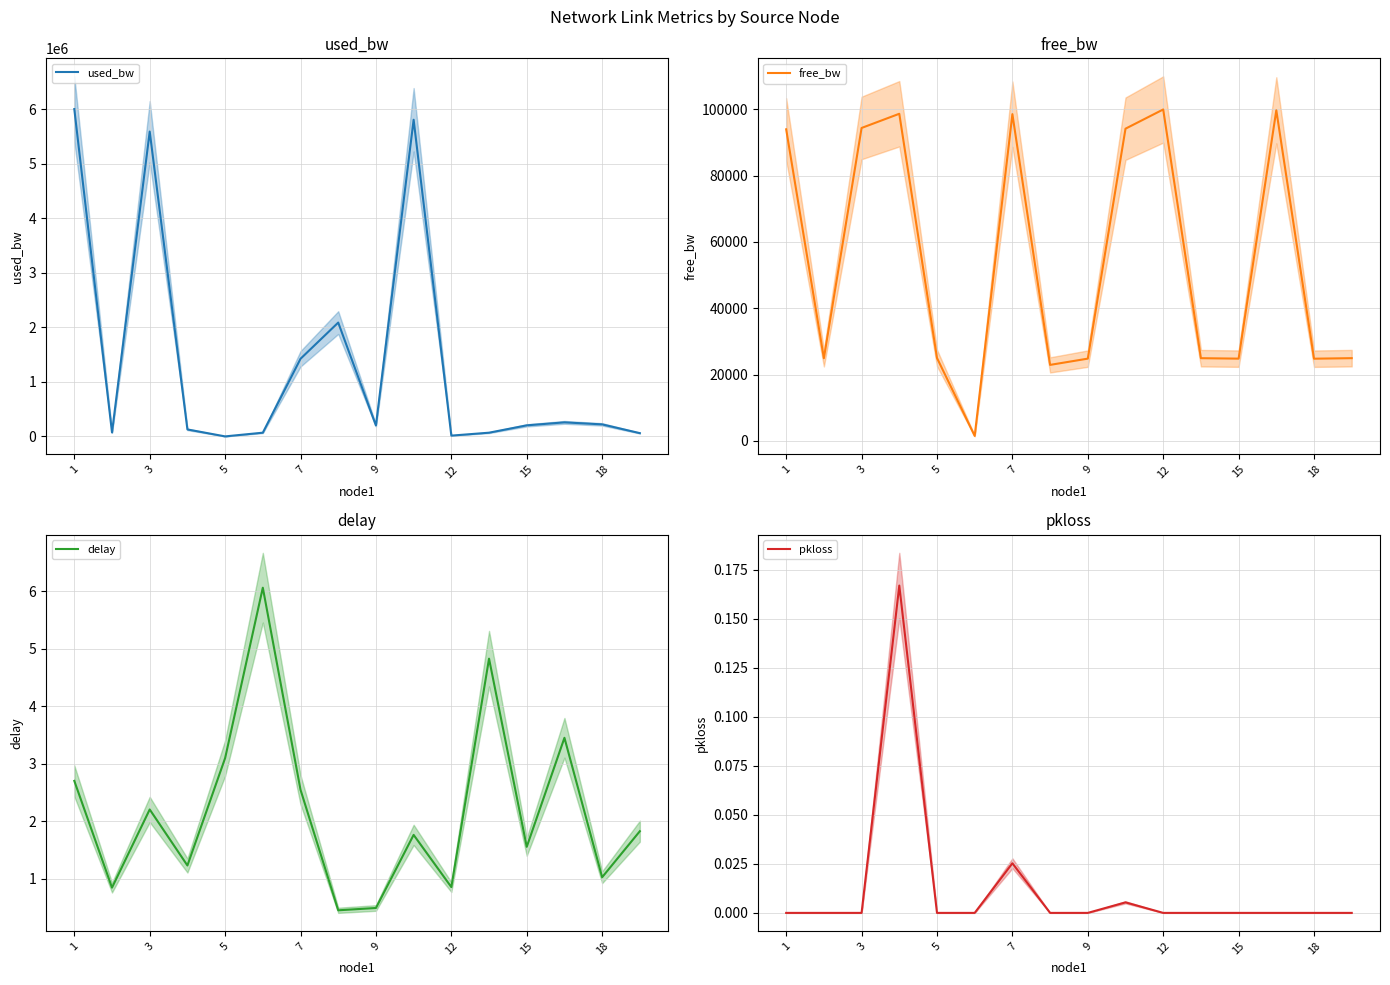

Reading left to right, transcribe all the data shown in this chart.

used_bw: 6006084.0	72900.4	5593652.0	127729.6	192.0	68136.0	1424560.8	2088575.9	200438.0	5810305.4	14446.6	68132.6	202832.0	257664.0	220689.9	59789.0
free_bw: 93993.3	24927.1	94405.8	98687.7	24999.8	1481.9	98575.4	22910.4	24799.6	94188.2	99985.6	24931.9	24797.2	99742.3	24779.3	24940.2
delay: 2.7	0.8	2.2	1.2	3.1	6.1	2.5	0.5	0.5	1.8	0.9	4.8	1.6	3.5	1.0	1.8
pkloss: 0.0	0.0	0.0	0.2	0.0	0.0	0.0	0.0	0.0	0.0	0.0	0.0	0.0	0.0	0.0	0.0